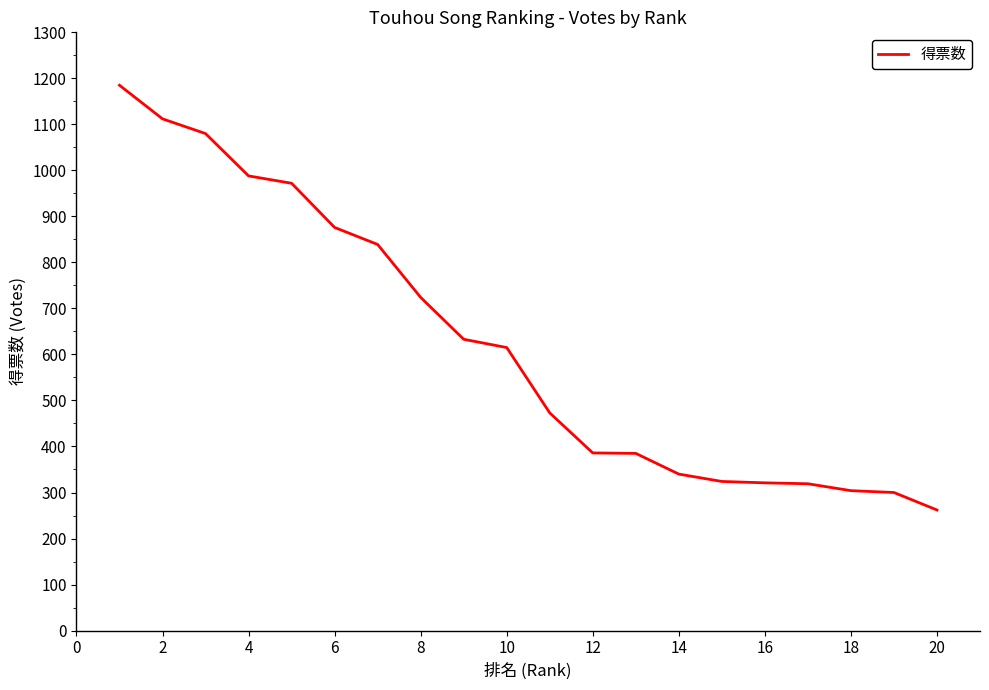

What is the difference between the maximum and minimum values?

923